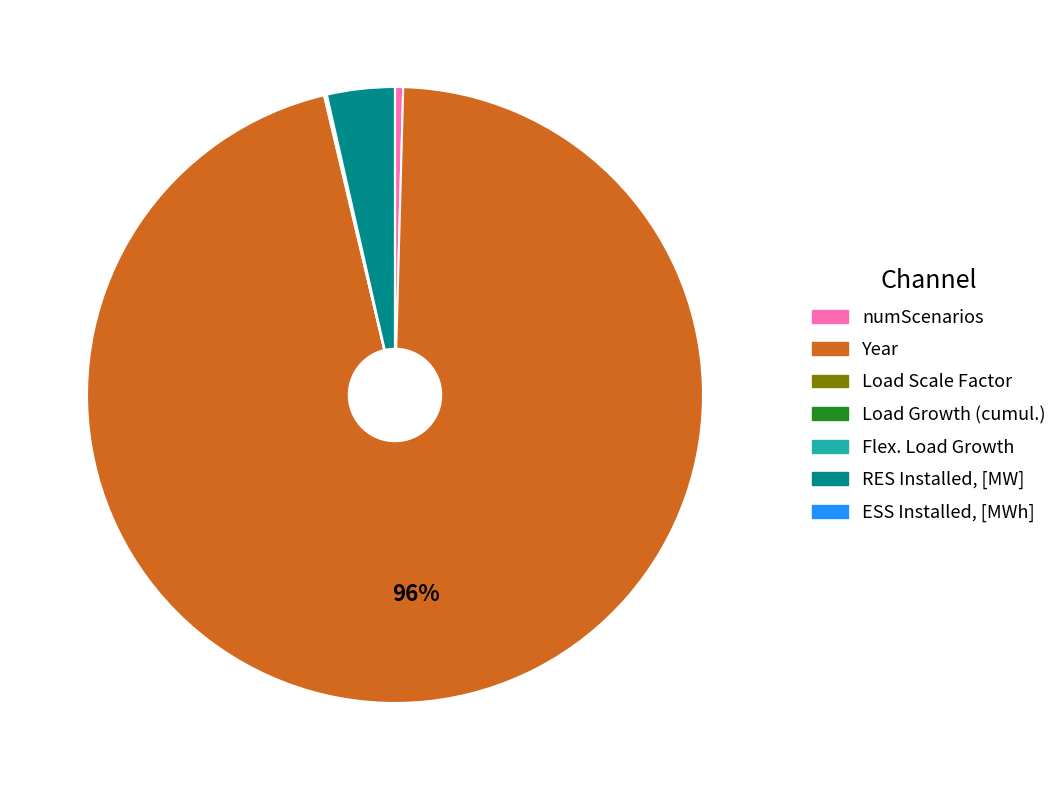

To the nearest percent, what is the difference between the largest and smallest slice percentages?

96%